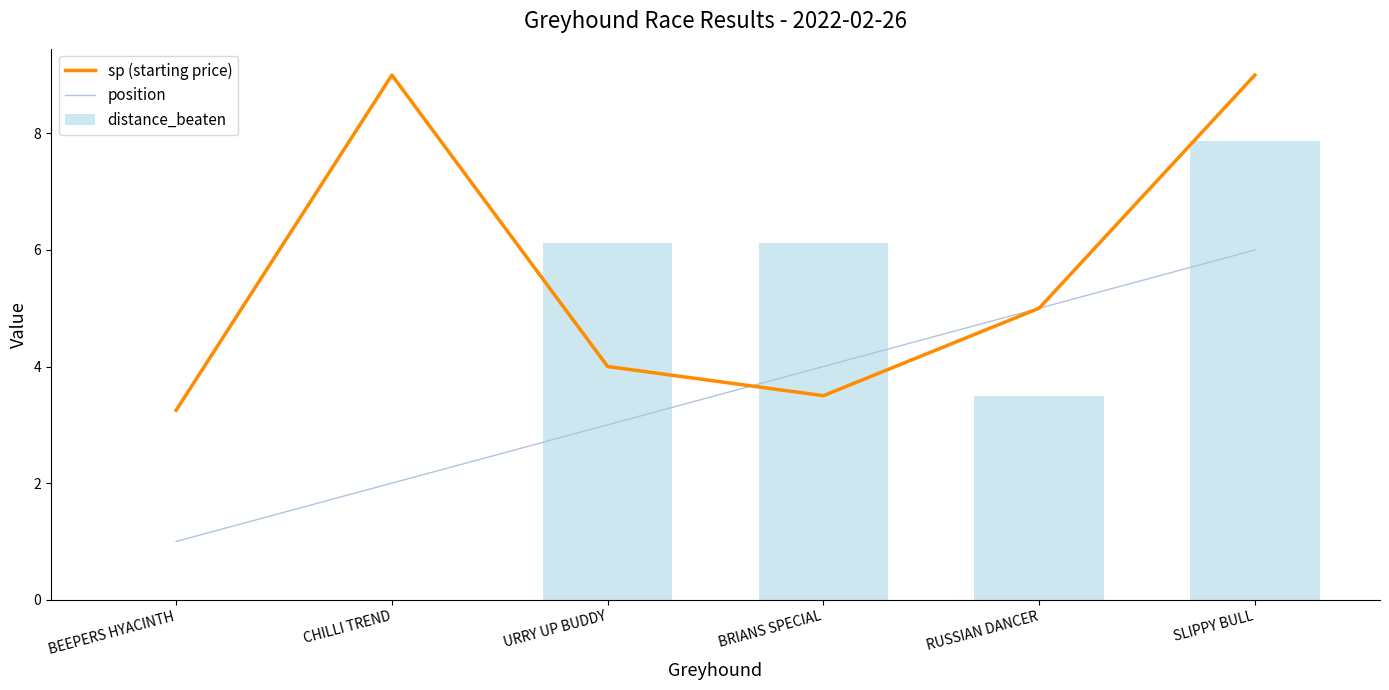

How many data points does each series have?

6